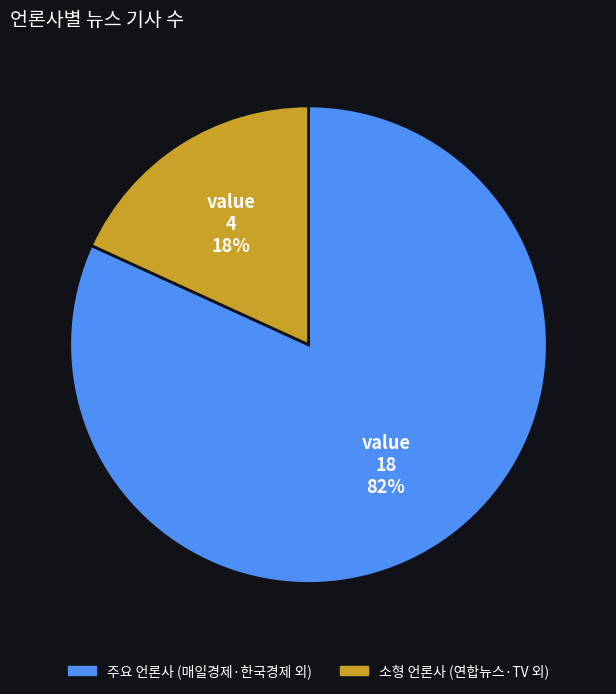

To the nearest percent, what is the average slice percentage?

50%